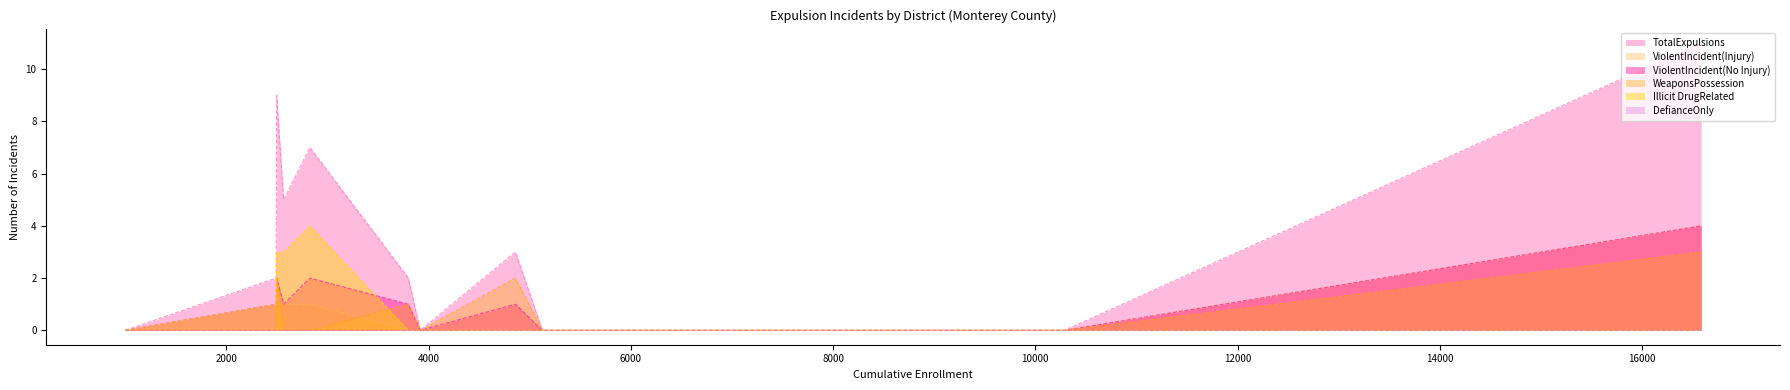

What is the approximate value of ViolentIncident(Injury) at King City Union?

1